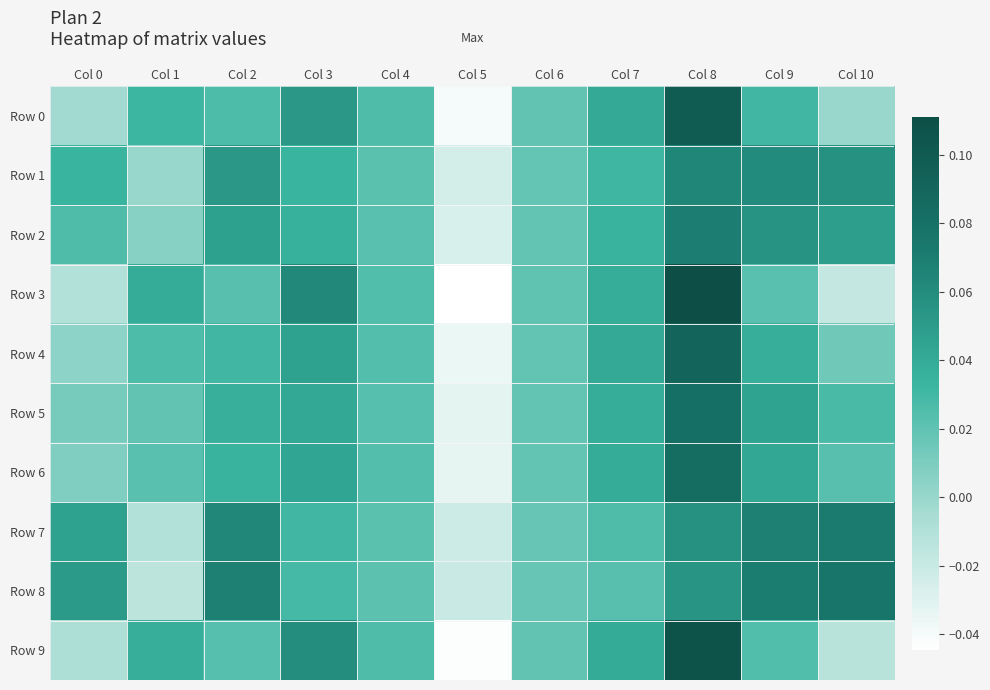

Which series has the largest total across all categories?

Row 8